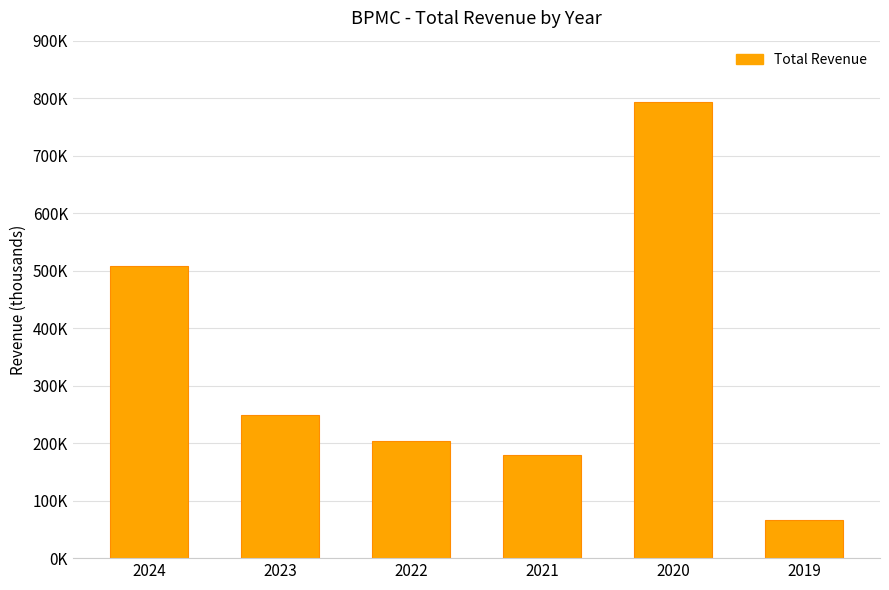

What is the difference between the second highest and second lowest values?

328700